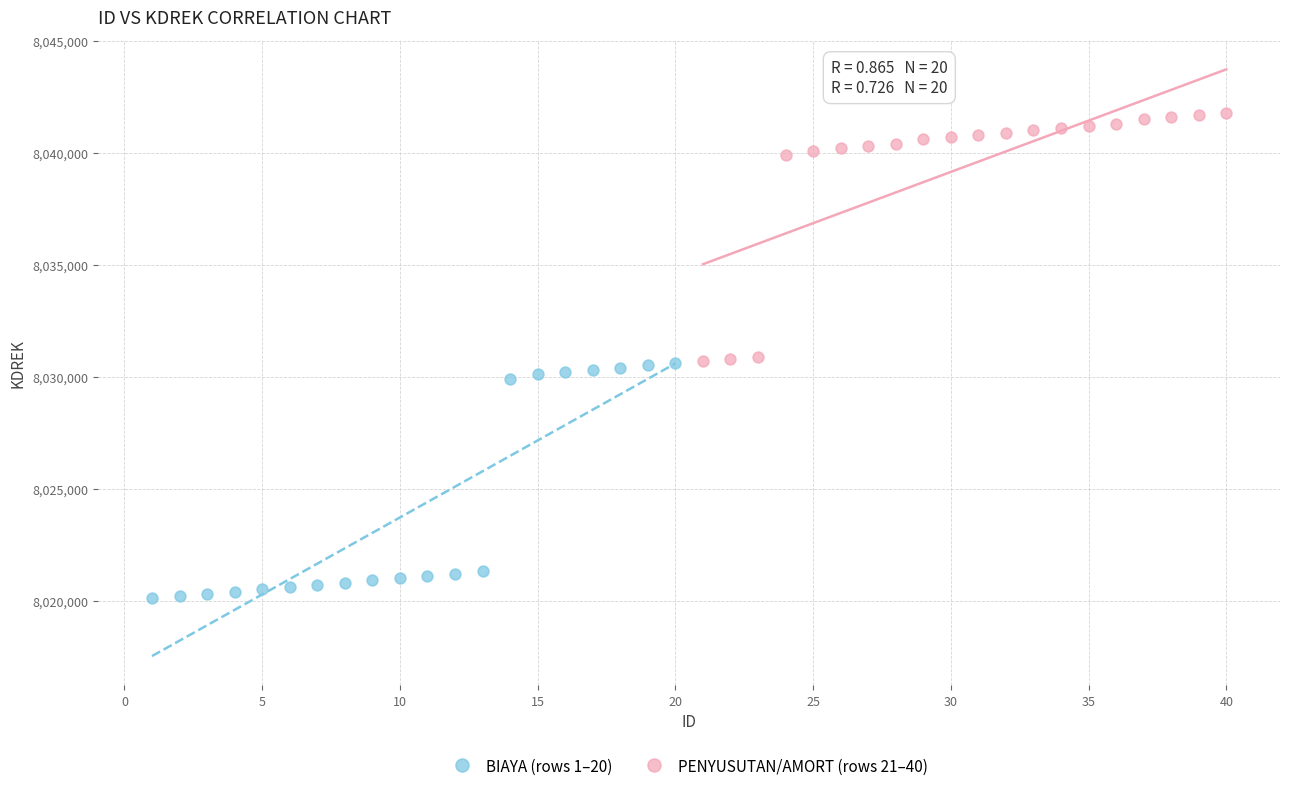

Which series has the widest spread of Y values?

PENYUSUTAN/AMORT (rows 21–40)